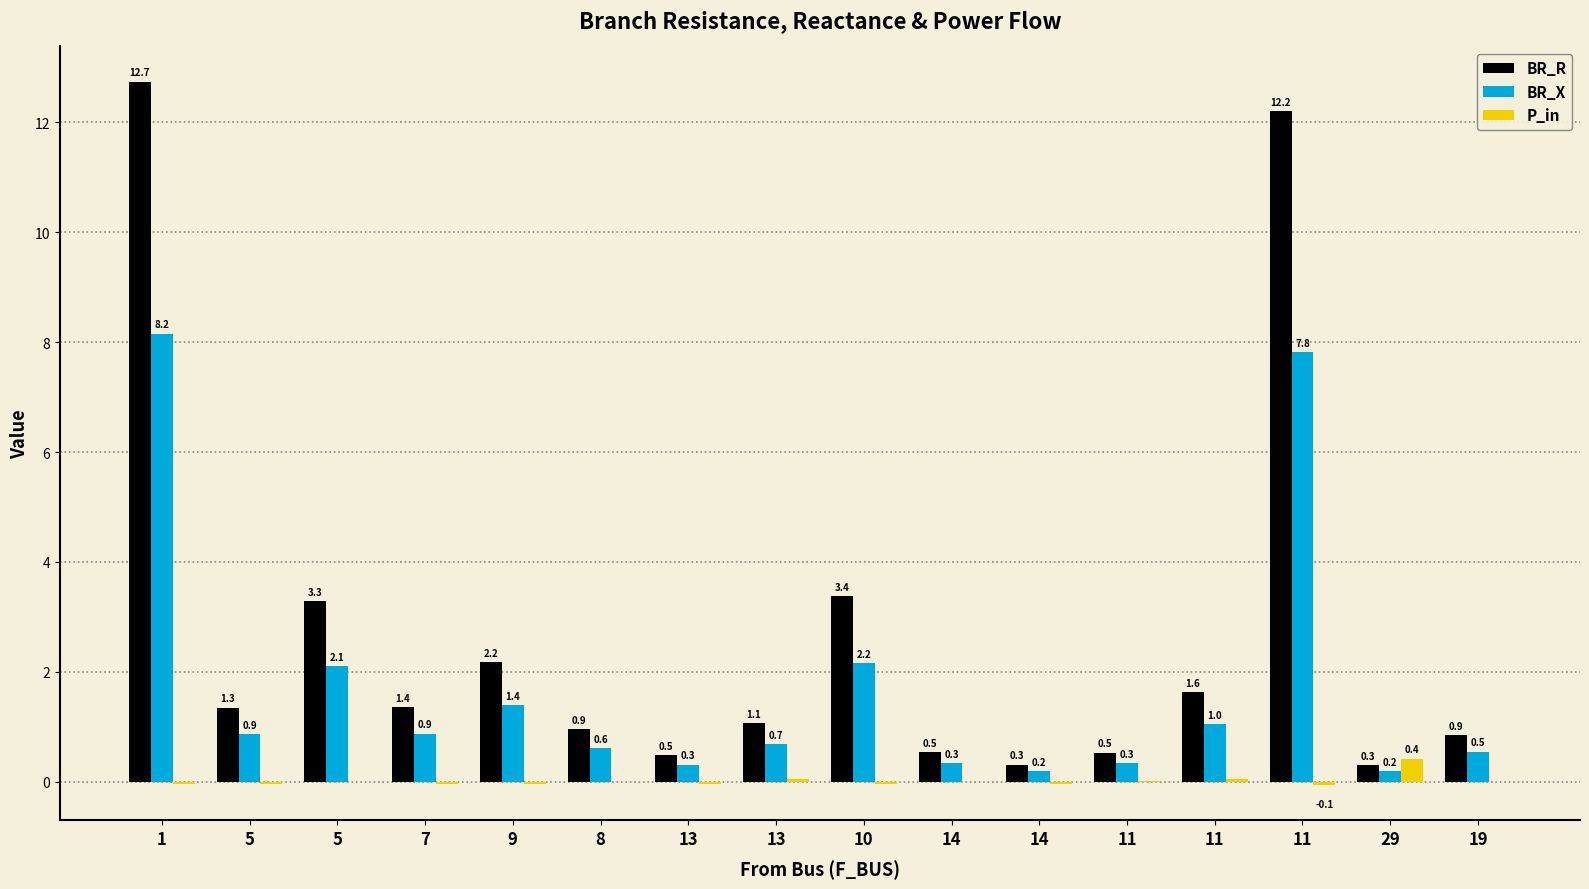

Is it true that P_in equals -0.0 at 7?

False